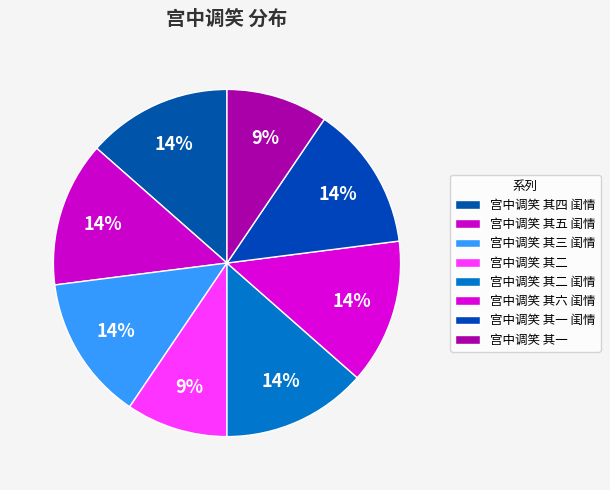

Which slice is the smallest?

宫中调笑 其一